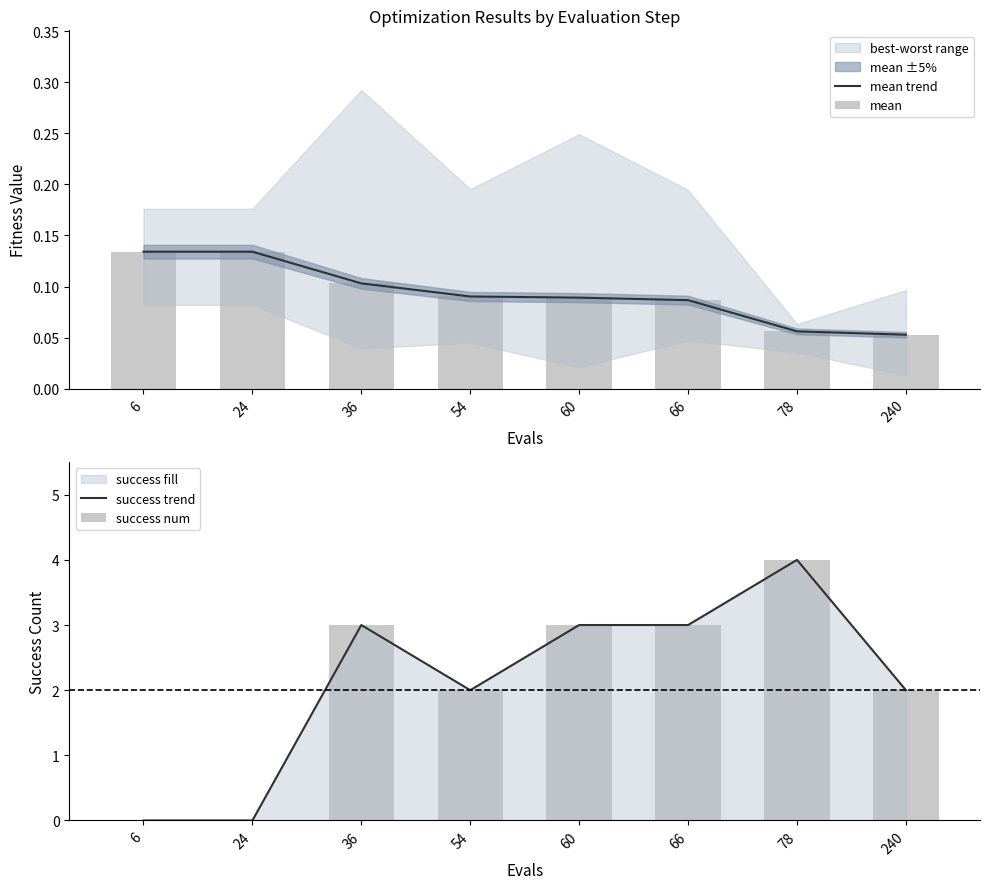

Reading right to left, extract all data points from this chart.

mean trend: 0.1	0.1	0.1	0.1	0.1	0.1	0.1	0.1
mean: 0.1	0.1	0.1	0.1	0.1	0.1	0.1	0.1
success trend: 2.0	4.0	3.0	3.0	2.0	3.0	0.0	0.0
success num: 2.0	4.0	3.0	3.0	2.0	3.0	0.0	0.0